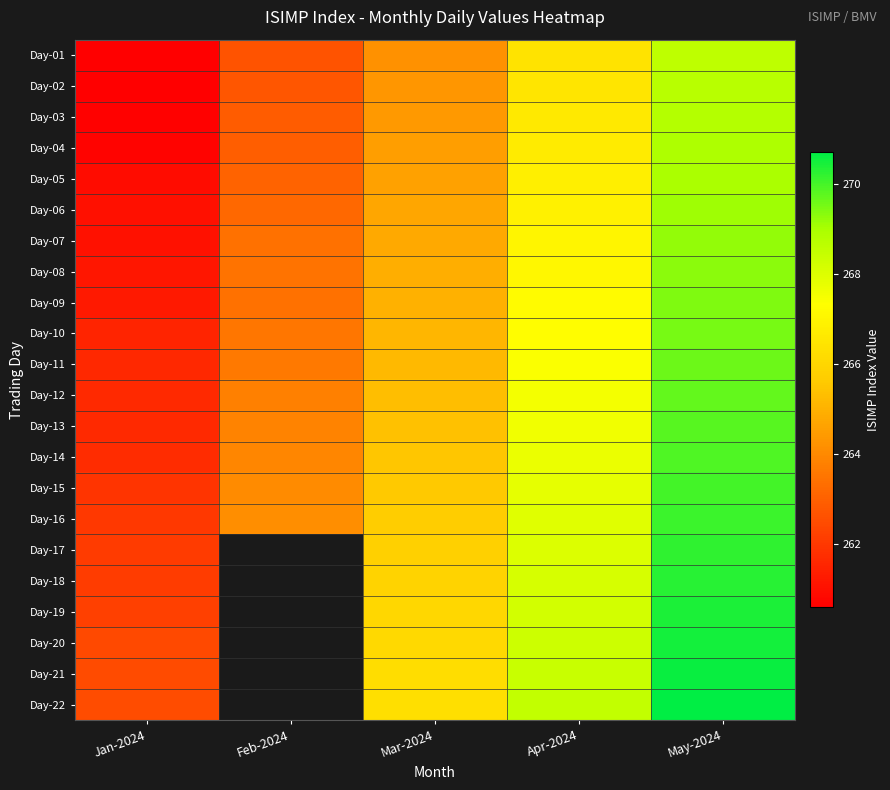

At which category is the sum across all series the highest?

May-2024